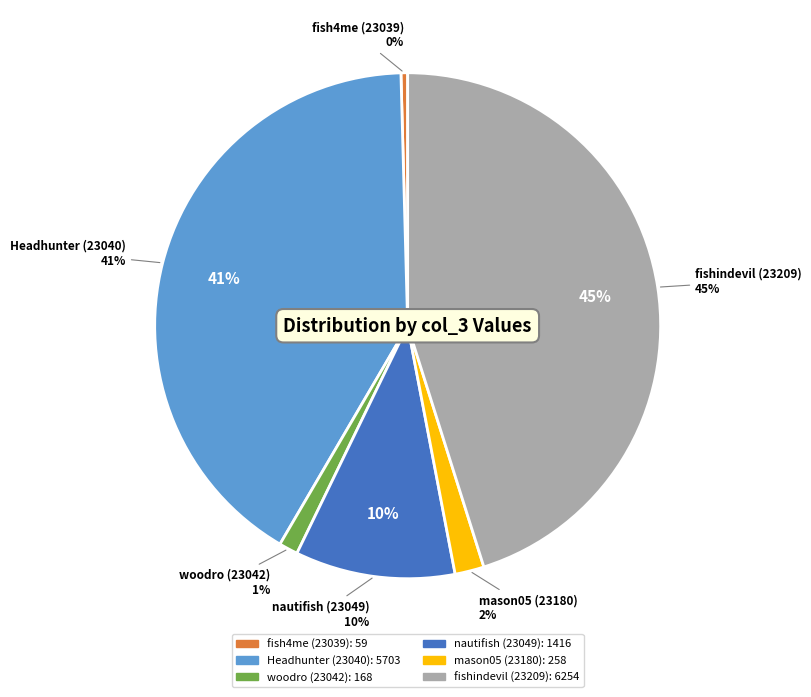

To the nearest percent, what is the difference between the largest and smallest slice percentages?

45%